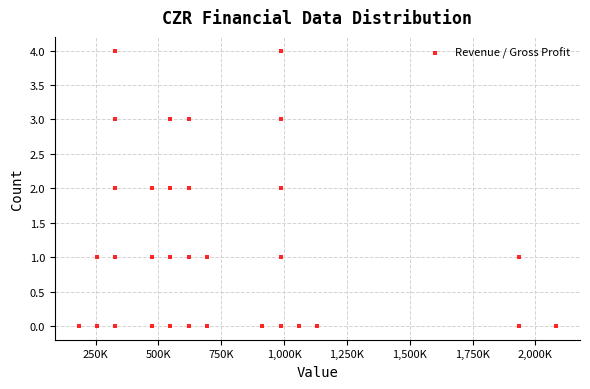

What is the range of Y values (max minus min)?

4